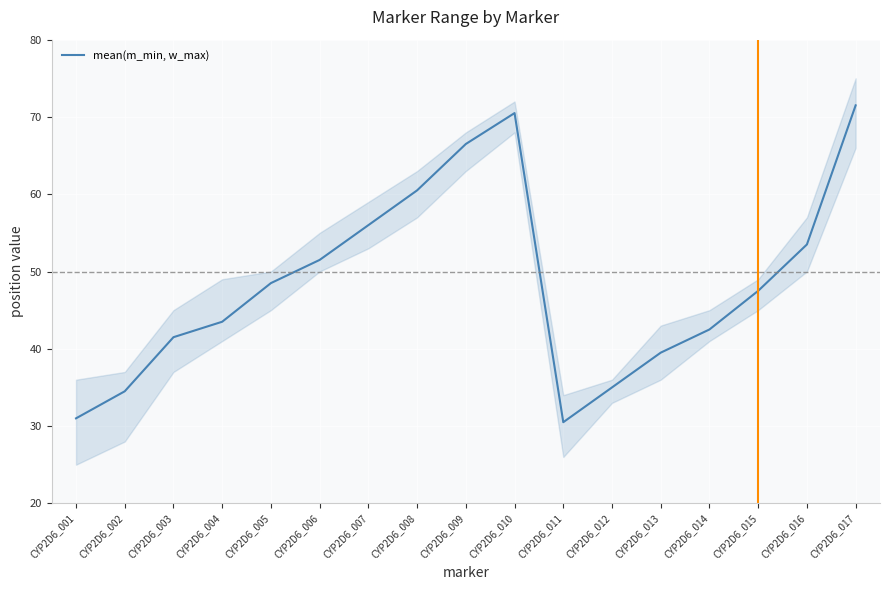

Is it true that the value at CYP2D6_001 is 6.6?

False